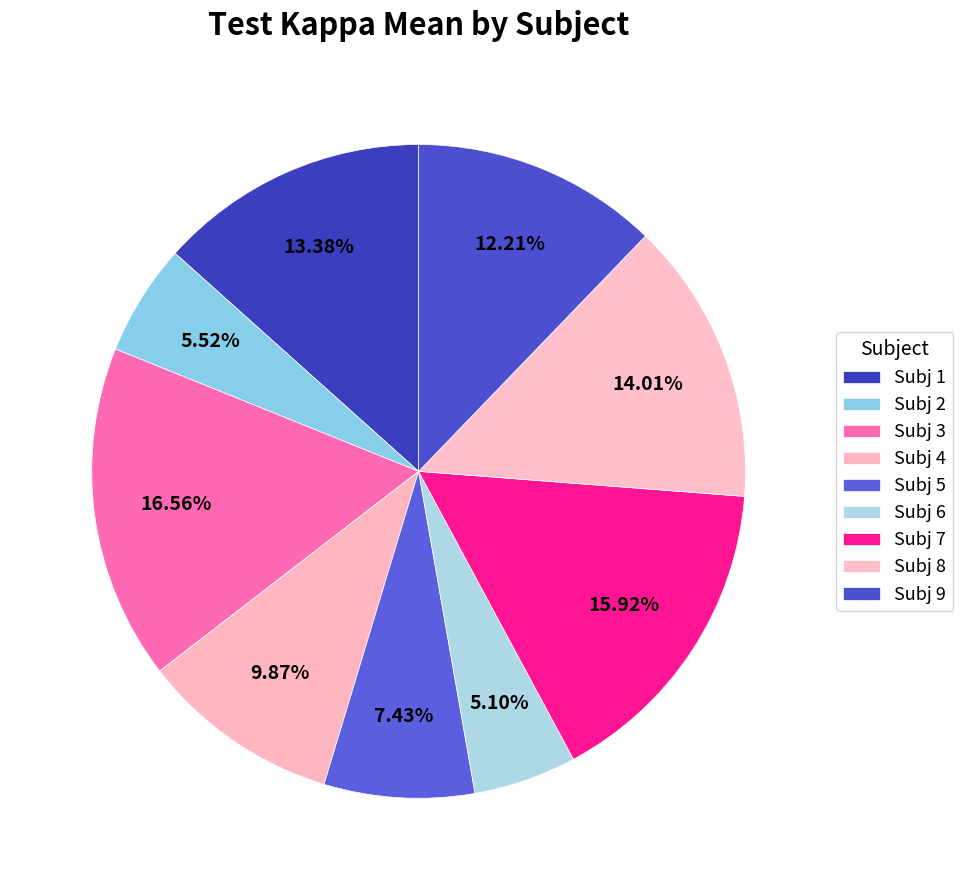

Which category has the smallest portion of the pie?

Subj 6